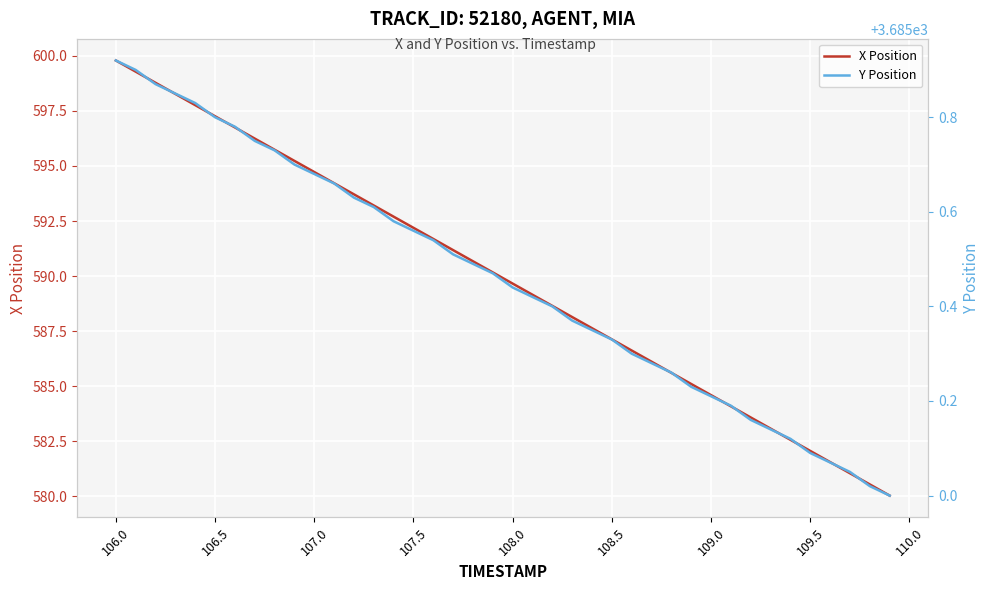

True or false: X Position and Y Position cross at least once.

False